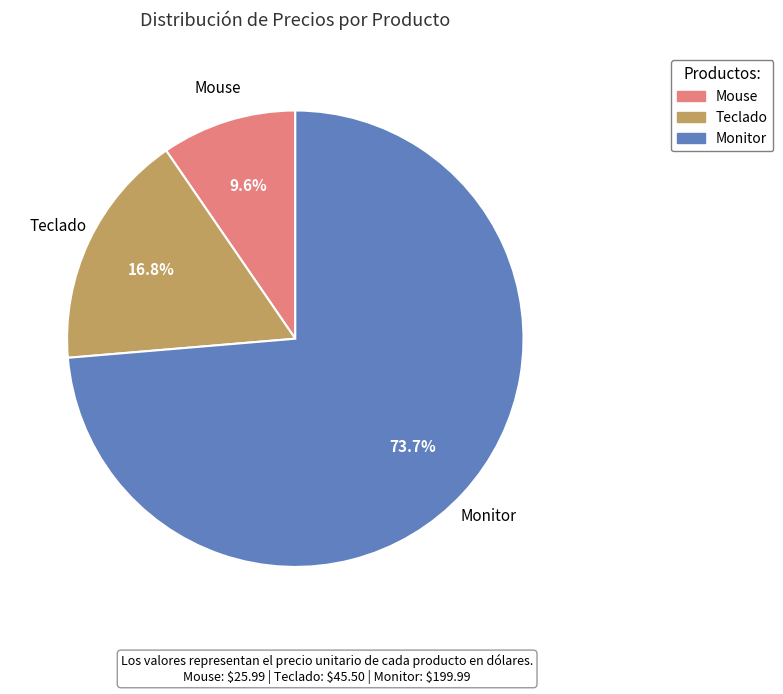

Combined, do Monitor and Mouse account for over 50%?

Yes